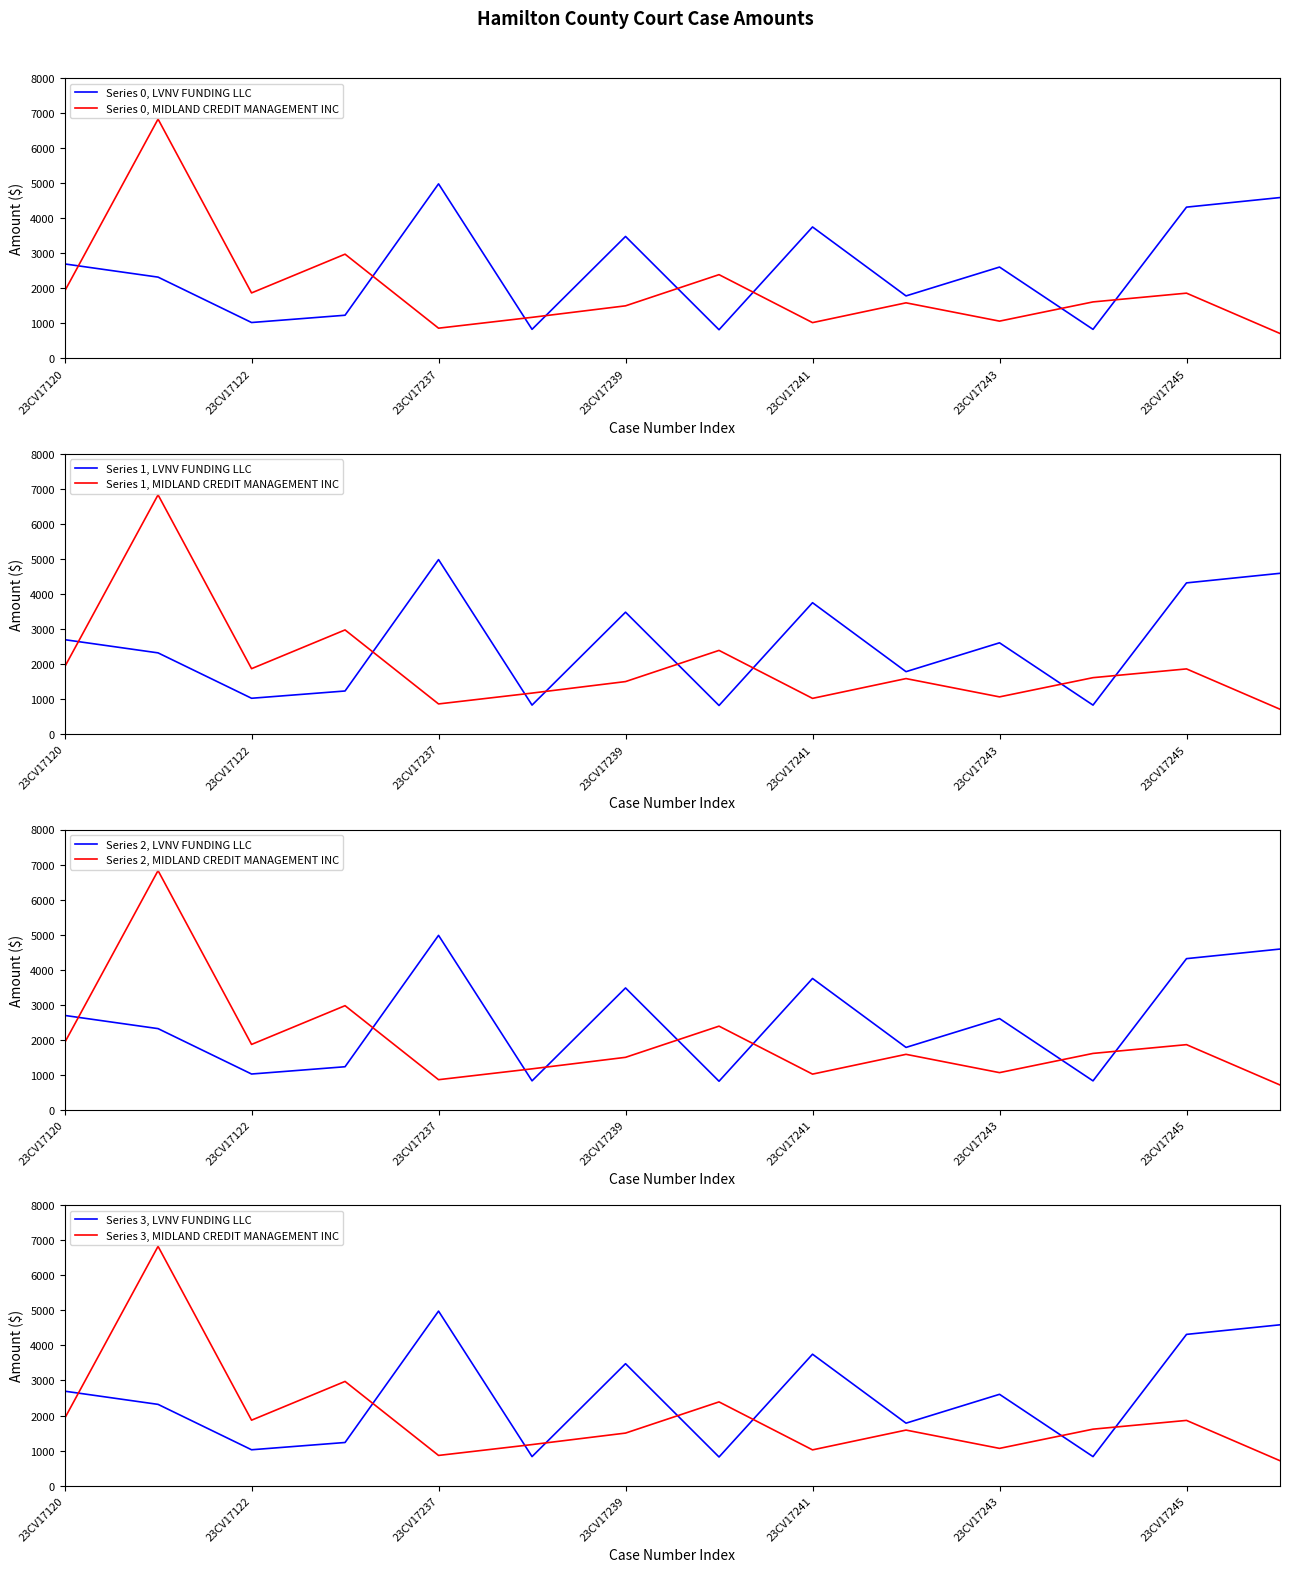

What is the value of the LVNV FUNDING LLC point at the 8th from the left?

816.7